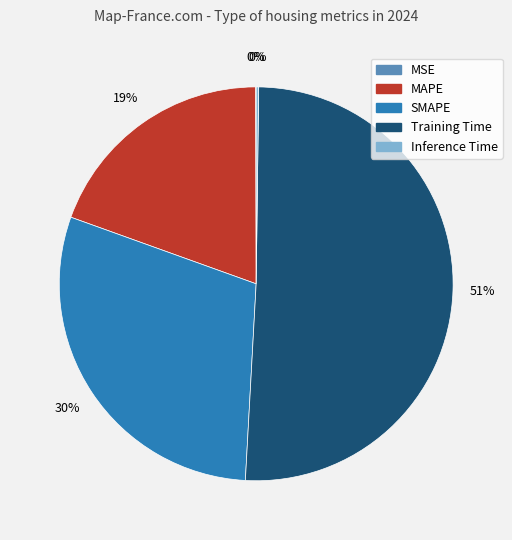

Which category has the biggest portion of the pie?

Training Time